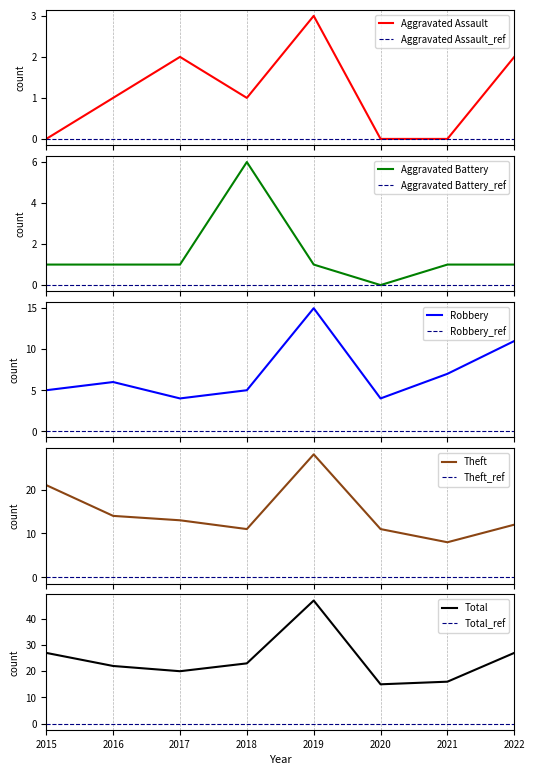

What is the difference between the maximum and minimum values in the Theft series?

20